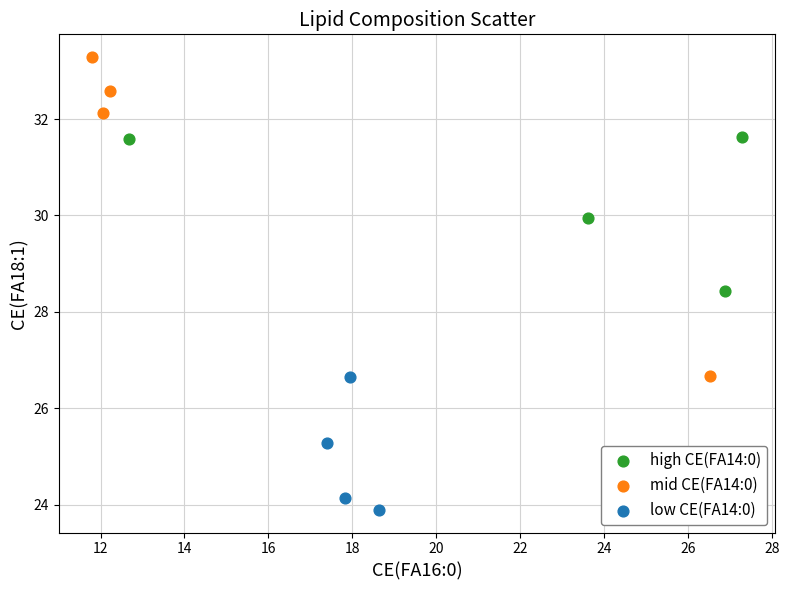

Which series contains the lowest Y value?

low CE(FA14:0)